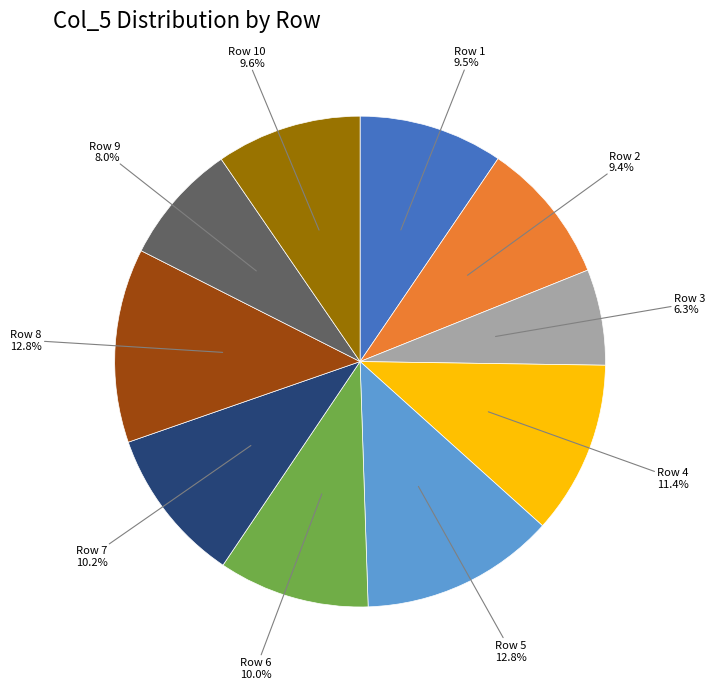

What is the ratio of the value at Row 8 to the value at Row 10?

1.3